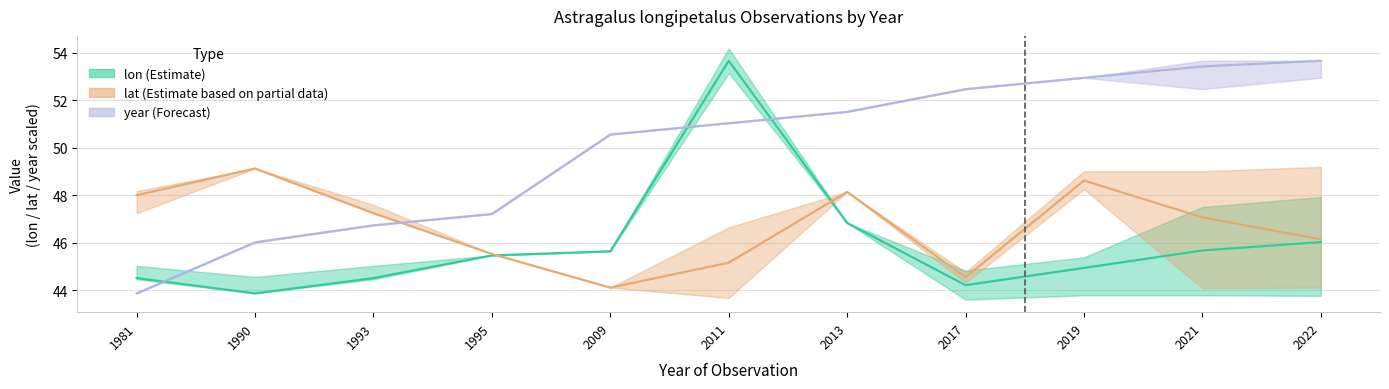

Where is the first local minimum for lon (Estimate)?

1990